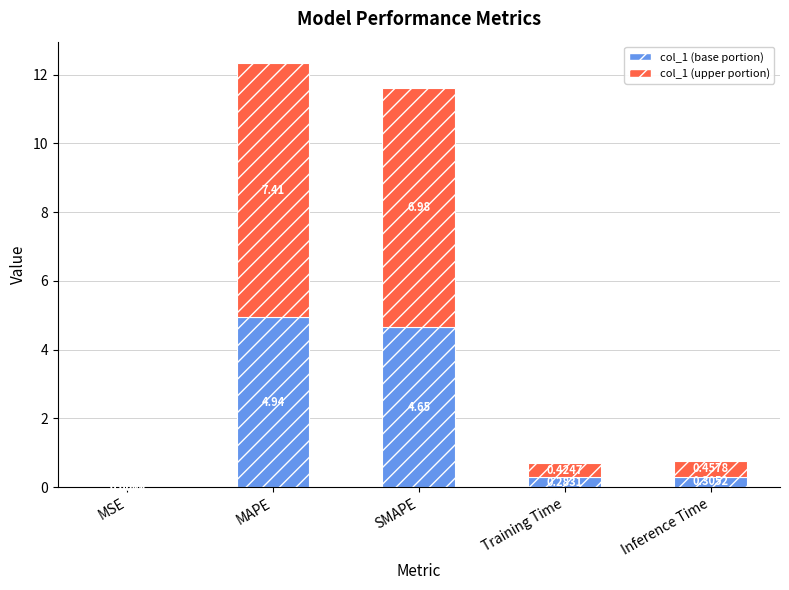

What is the total value across all series at Inference Time?

0.8